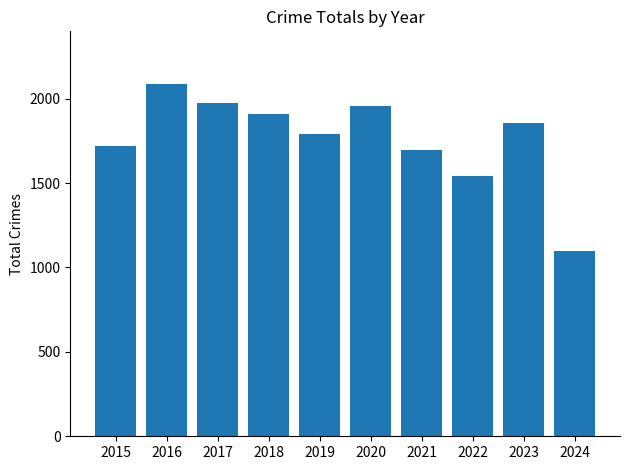

Approximately how many times larger is the value at 2021 compared to 2015?

1.0